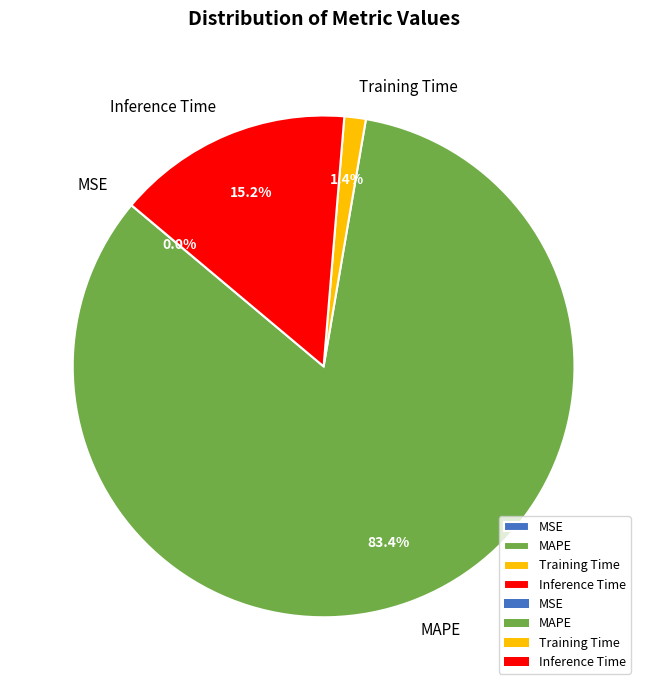

What is the total percentage of MAPE and Training Time?

84.8%